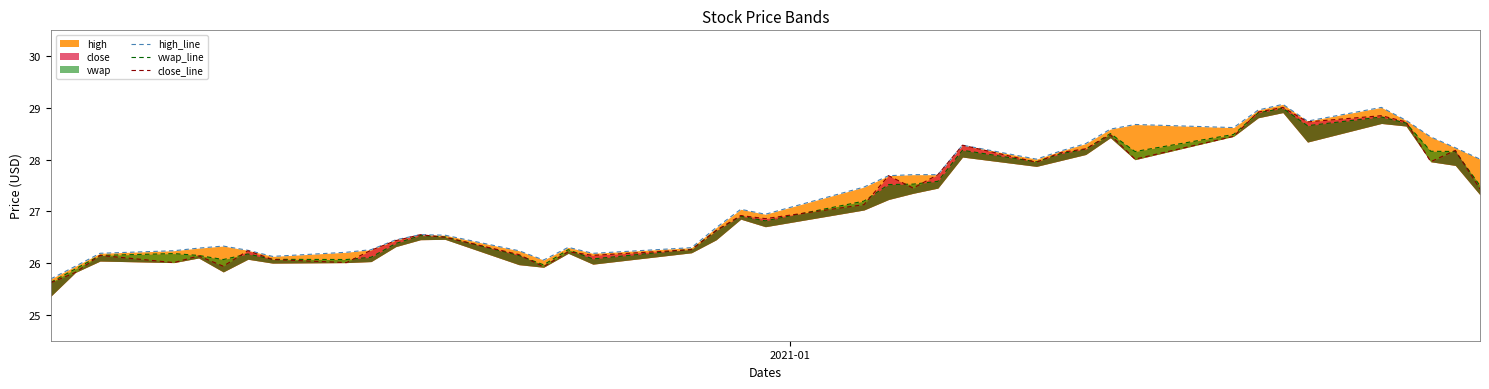

How many interior local valleys does the close_line series have?

11